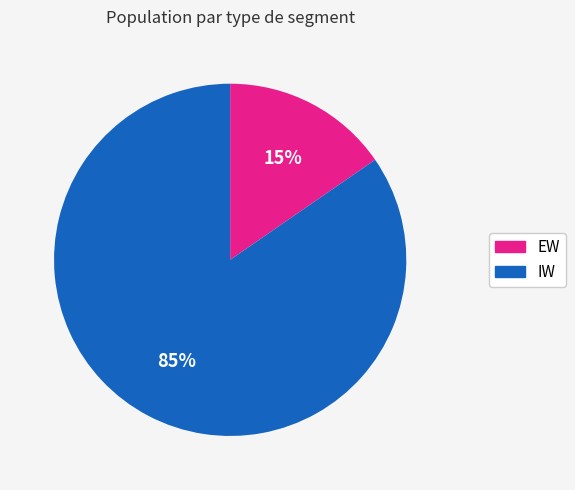

Which category has the smallest portion of the pie?

EW